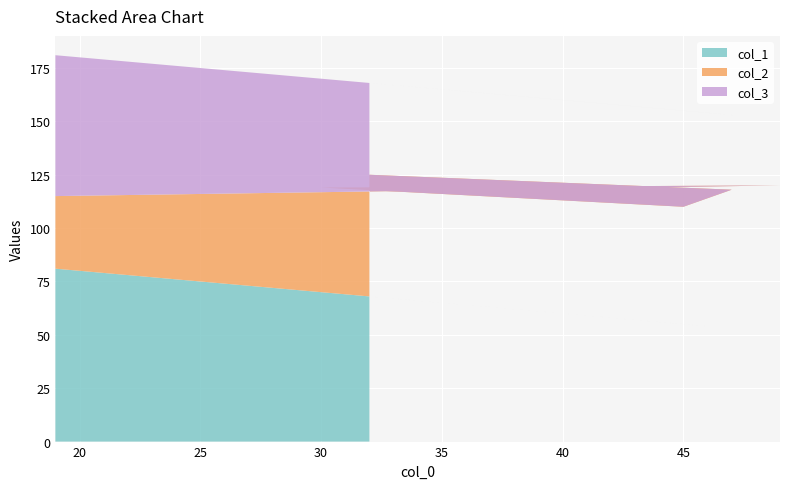

Reading left to right, transcribe all the data shown in this chart.

col_1: 81	51	70	55	53	68
col_2: 34	69	49	55	65	57
col_3: 66	31	51	45	35	43